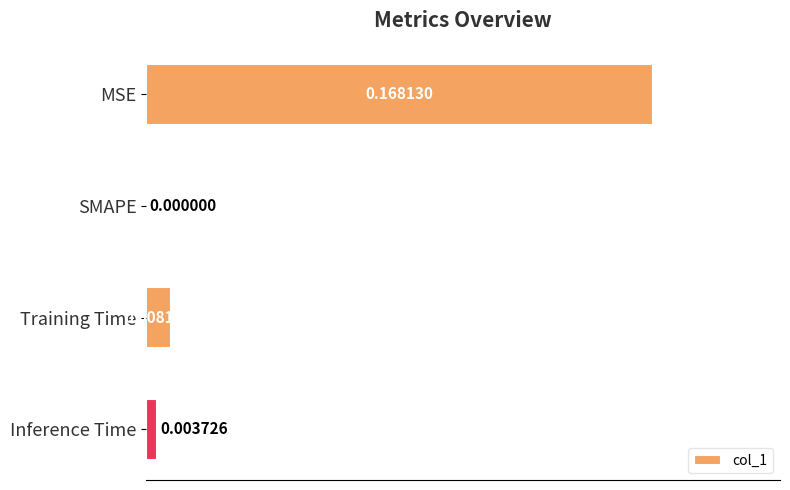

Which category has the highest value across all series?

MSE